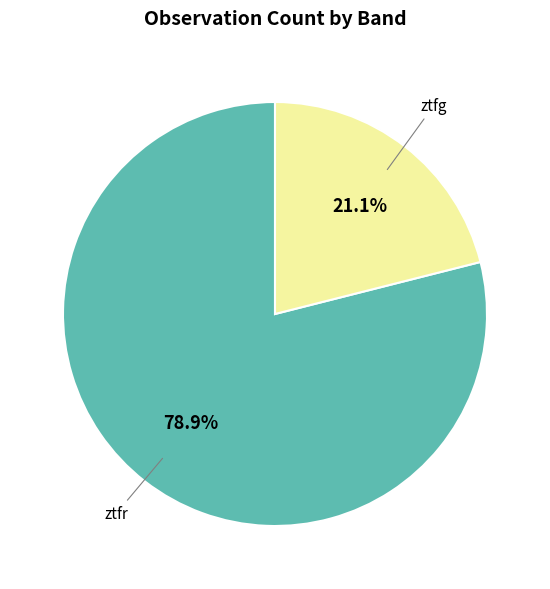

What is the total percentage of ztfg and ztfr?

100.0%